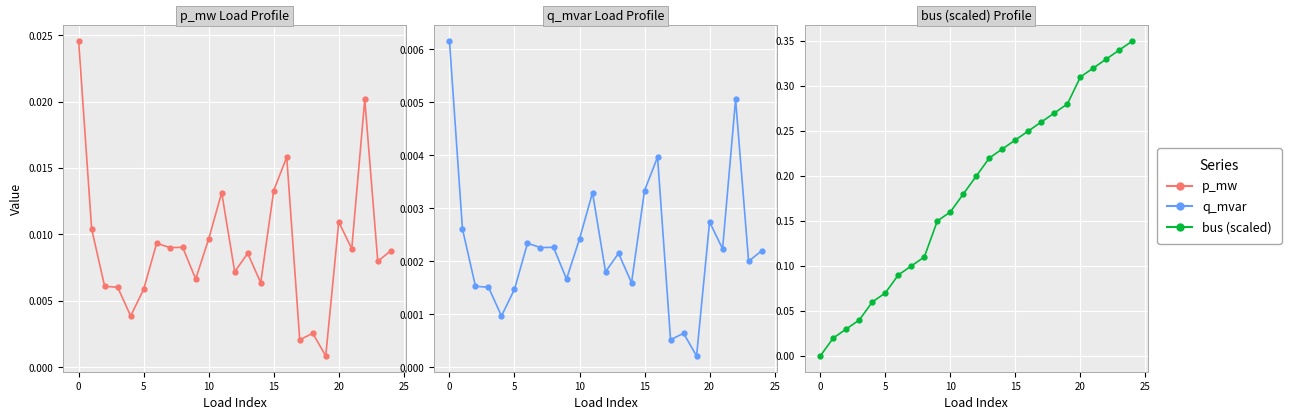

What is the label of the 23rd point from the left?

22